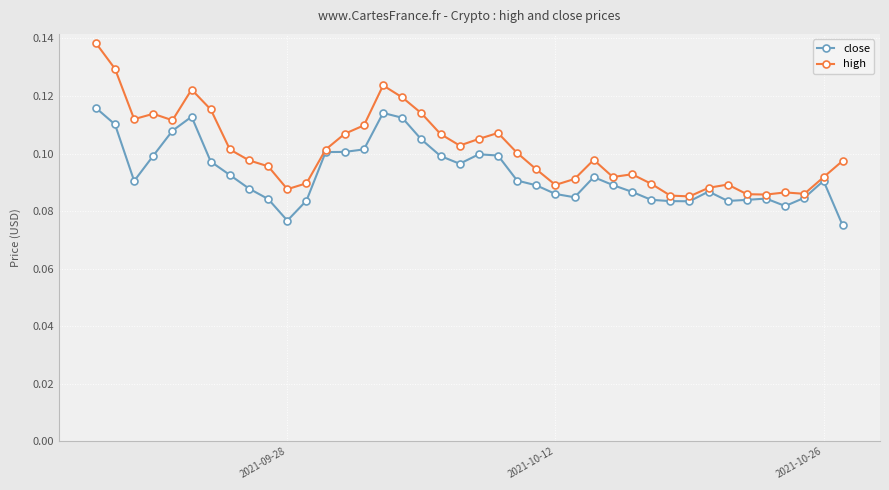

True or false: close has more than 2 points higher than both neighbors.

True